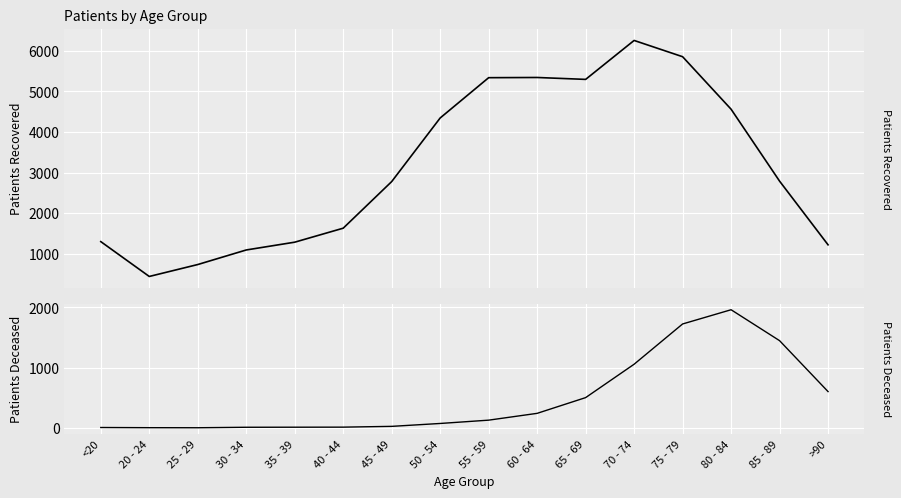

True or false: patients_deceased has a value of 11 at 45 - 49.

False